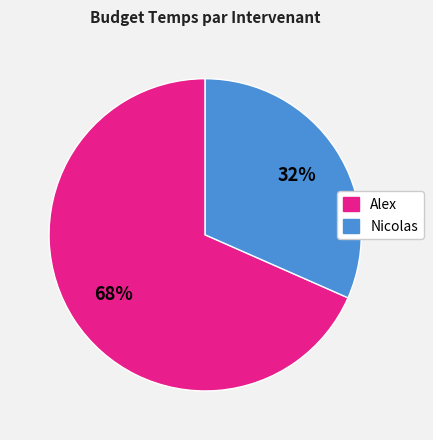

Does any single category account for the majority?

Yes